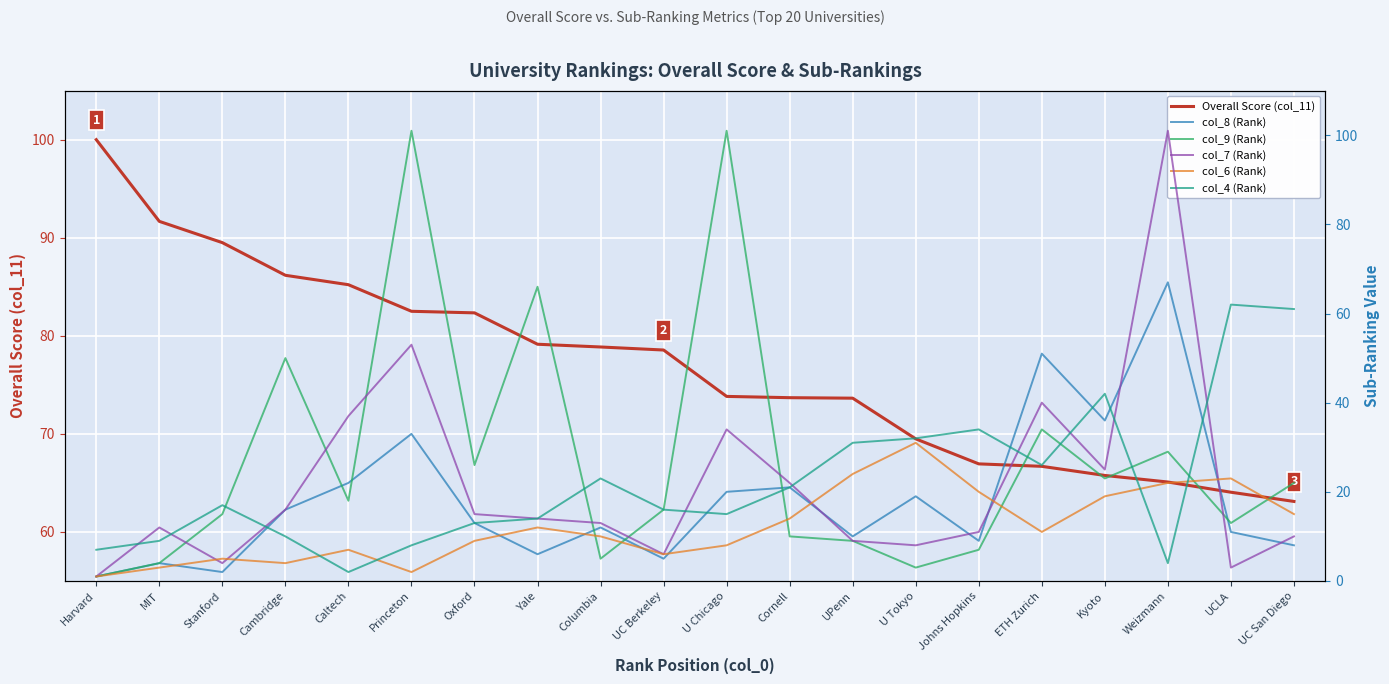

At which label does col_4 (Rank) reach its peak?

UCLA